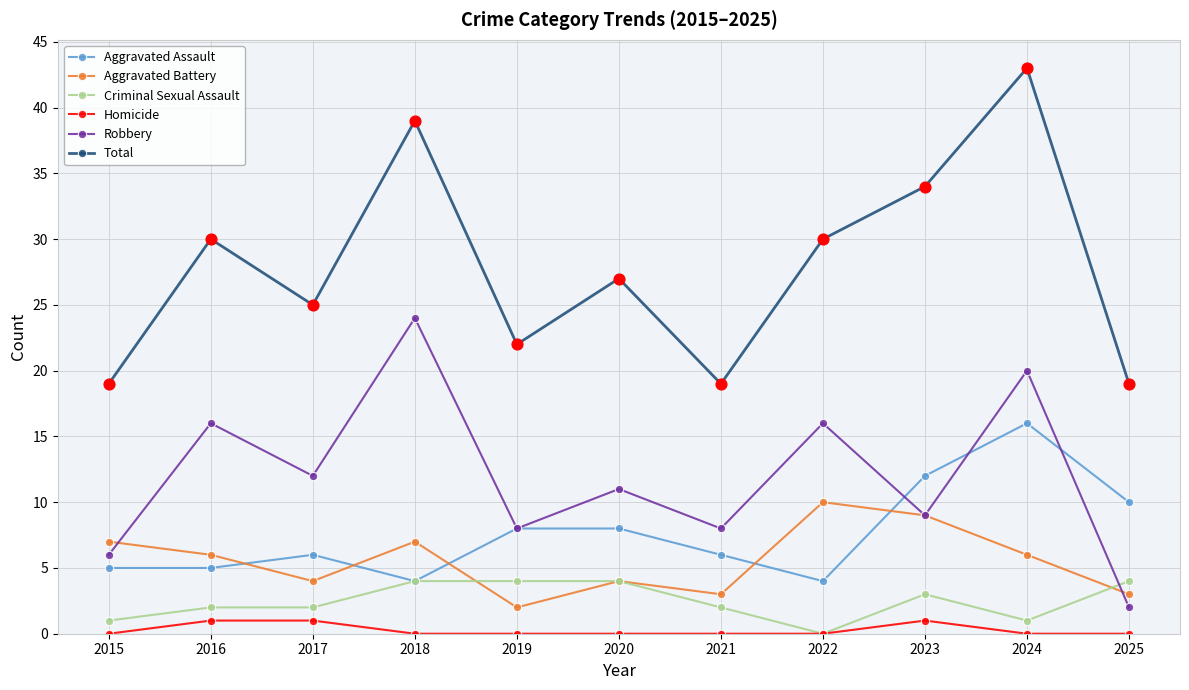

What is the difference between the highest and lowest values at 2017?

24